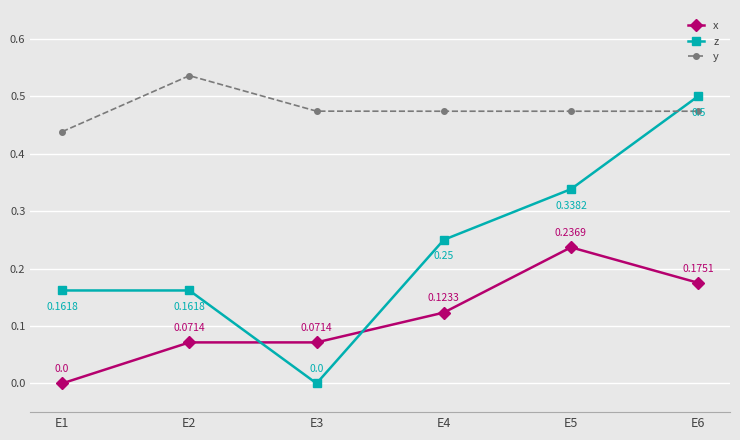

Which series has the widest spread of values?

z